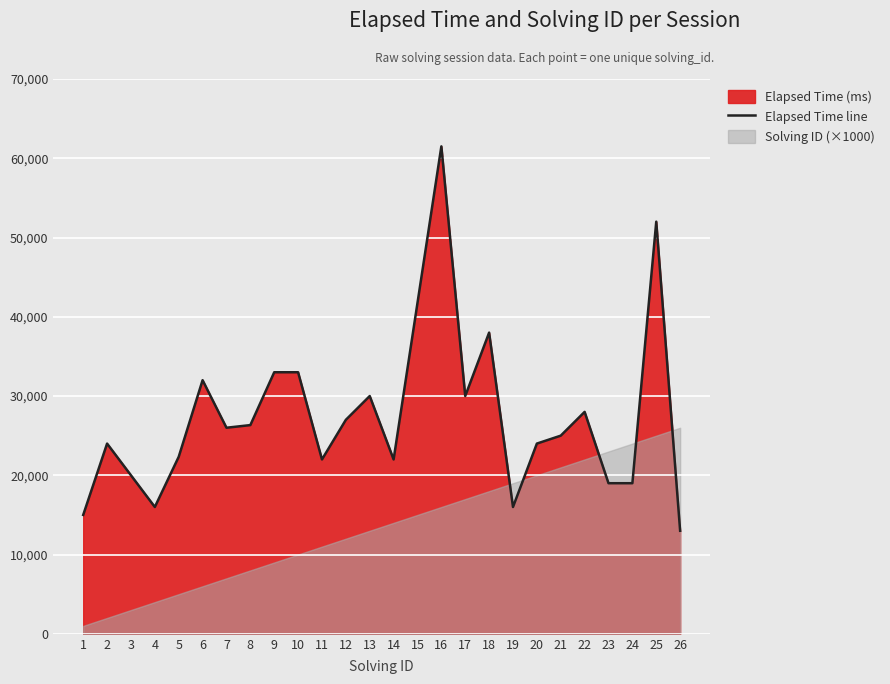

At which category does the data reach its first local valley?

4